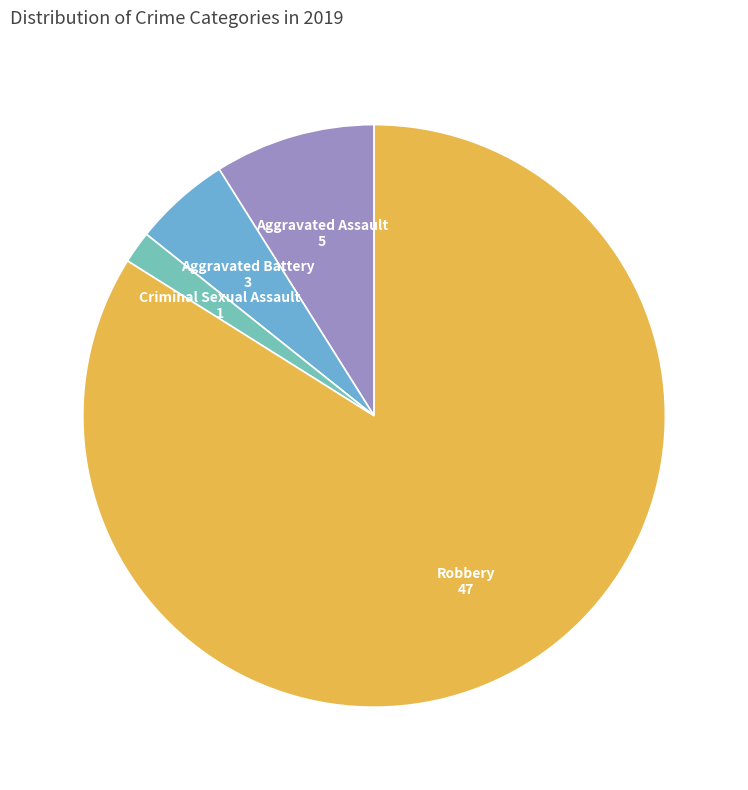

Which category has the smallest portion of the pie?

Criminal Sexual Assault